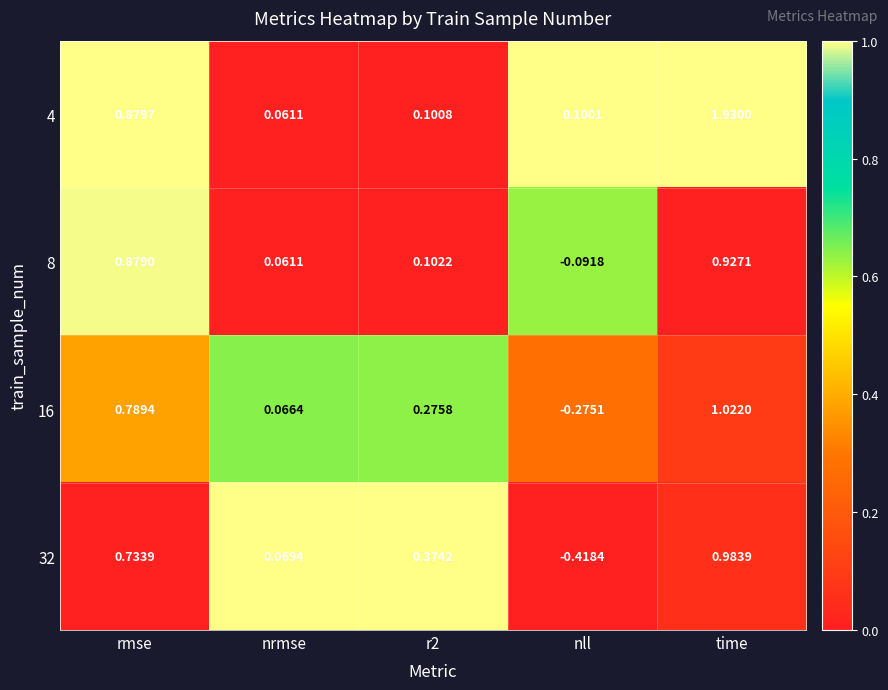

How many distinct data groups are displayed?

4